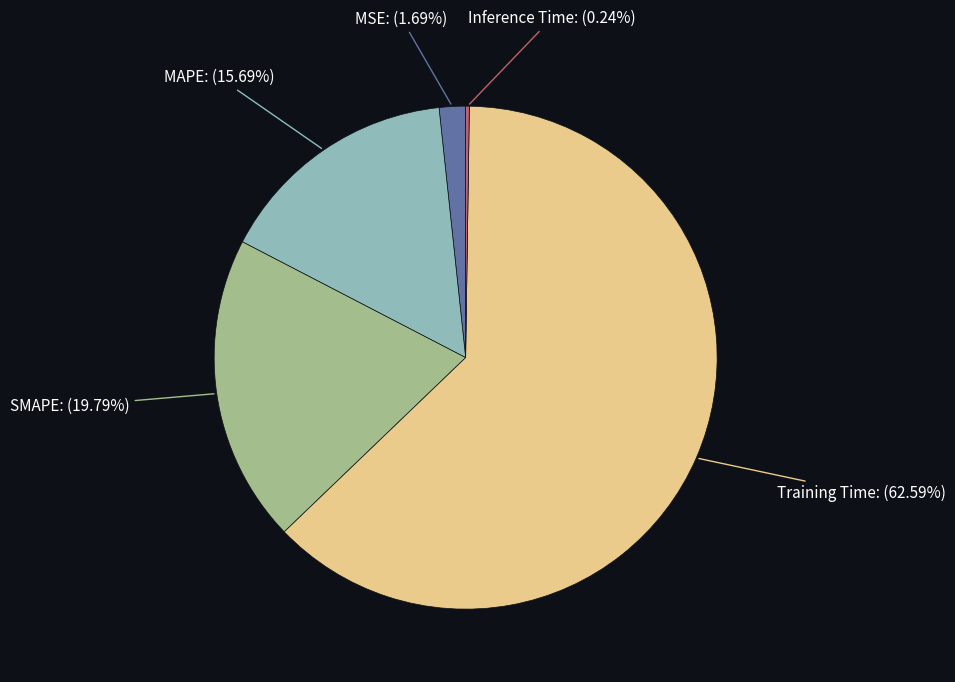

To the nearest percent, what portion does MSE represent?

2%